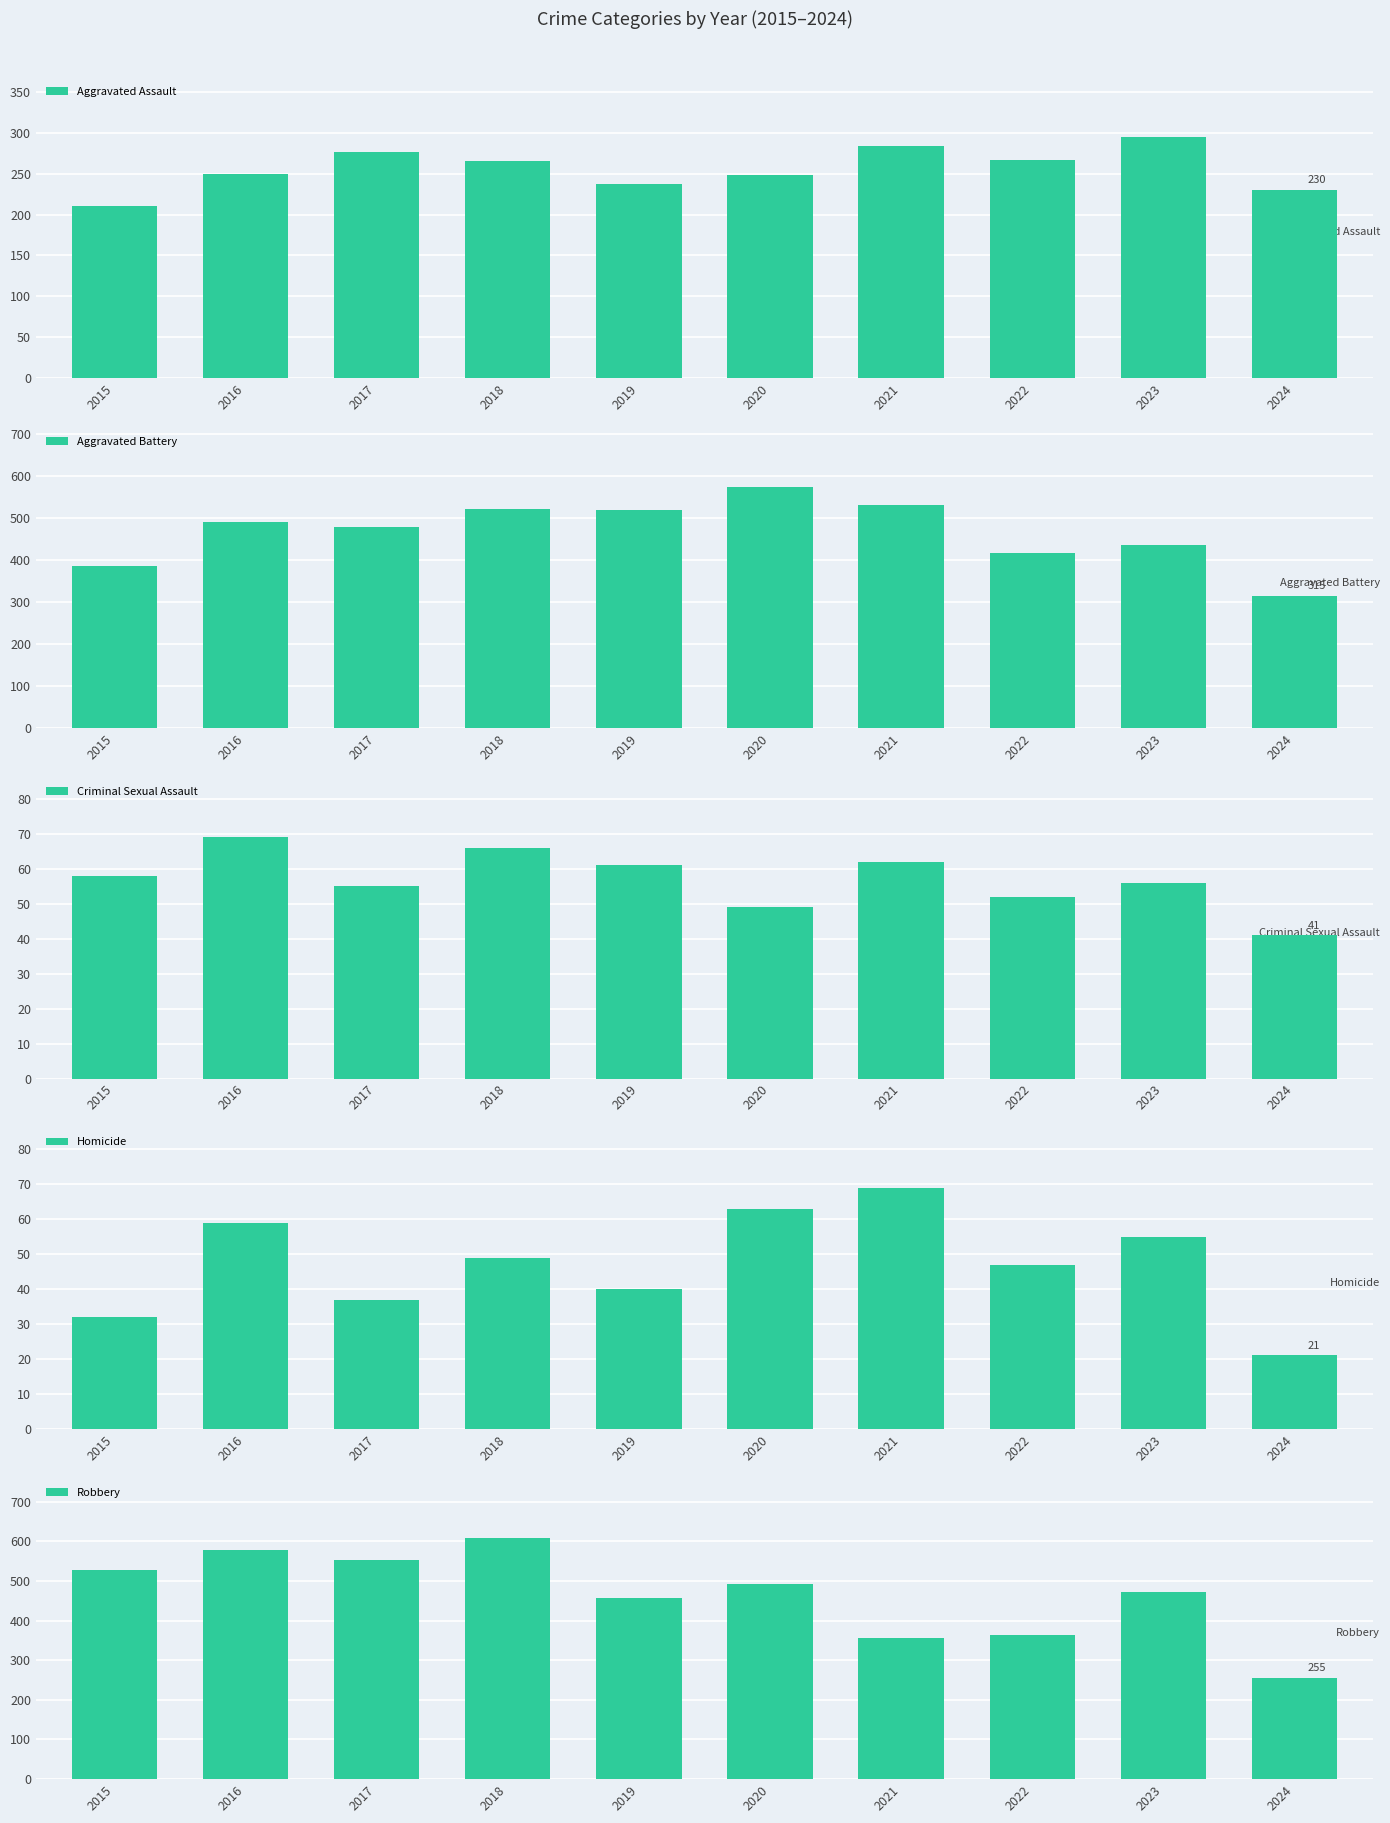

What is the value of the Robbery bar at the 7th from the left?

357